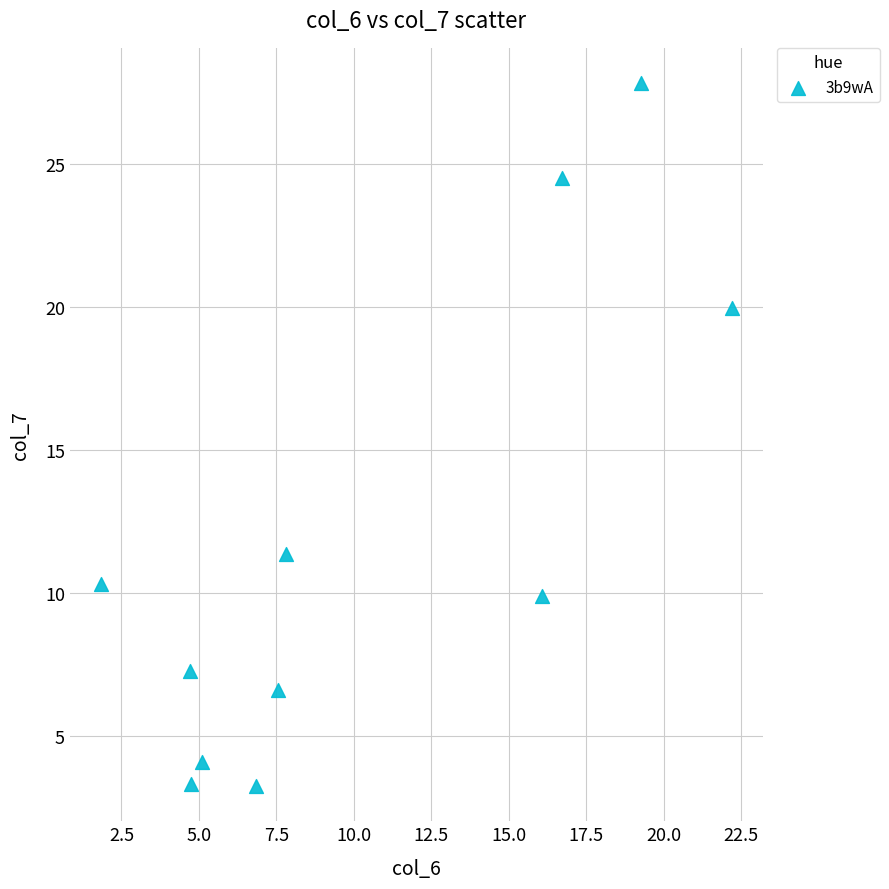

What Y value in the scatter plot is closest to 15?

11.4